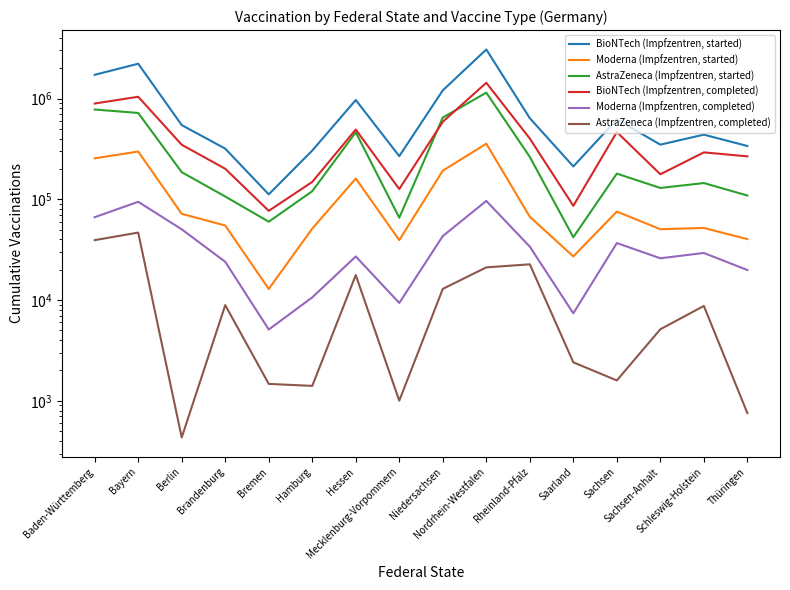

Reading left to right, what are all the values shown in this chart?

BioNTech (Impfzentren, started): Baden-Württemberg=1718731	Bayern=2214893	Berlin=544758	Brandenburg=318126	Bremen=111834	Hamburg=304658	Hessen=966347	Mecklenburg-Vorpommern=268027	Niedersachsen=1205085	Nordrhein-Westfalen=3066015	Rheinland-Pfalz=637729	Saarland=211884	Sachsen=619173	Sachsen-Anhalt=348576	Schleswig-Holstein=437874	Thüringen=337968
Moderna (Impfzentren, started): Baden-Württemberg=254936	Bayern=297803	Berlin=71734	Brandenburg=54924	Bremen=12879	Hamburg=51180	Hessen=160832	Mecklenburg-Vorpommern=39345	Niedersachsen=192258	Nordrhein-Westfalen=355962	Rheinland-Pfalz=67018	Saarland=27098	Sachsen=75514	Sachsen-Anhalt=50458	Schleswig-Holstein=51922	Thüringen=40273
AstraZeneca (Impfzentren, started): Baden-Württemberg=777747	Bayern=718785	Berlin=185754	Brandenburg=106532	Bremen=59904	Hamburg=120276	Hessen=462319	Mecklenburg-Vorpommern=65639	Niedersachsen=647283	Nordrhein-Westfalen=1143093	Rheinland-Pfalz=263342	Saarland=42042	Sachsen=179747	Sachsen-Anhalt=129525	Schleswig-Holstein=144888	Thüringen=109034
BioNTech (Impfzentren, completed): Baden-Württemberg=891946	Bayern=1040730	Berlin=347523	Brandenburg=200856	Bremen=76790	Hamburg=148713	Hessen=492318	Mecklenburg-Vorpommern=126340	Niedersachsen=587656	Nordrhein-Westfalen=1432729	Rheinland-Pfalz=400685	Saarland=86130	Sachsen=464643	Sachsen-Anhalt=177112	Schleswig-Holstein=292082	Thüringen=266682
Moderna (Impfzentren, completed): Baden-Württemberg=66408	Bayern=94424	Berlin=50339	Brandenburg=23982	Bremen=5101	Hamburg=10626	Hessen=27084	Mecklenburg-Vorpommern=9357	Niedersachsen=43138	Nordrhein-Westfalen=96305	Rheinland-Pfalz=33887	Saarland=7387	Sachsen=36791	Sachsen-Anhalt=25973	Schleswig-Holstein=29324	Thüringen=19865
AstraZeneca (Impfzentren, completed): Baden-Württemberg=39318	Bayern=46718	Berlin=433	Brandenburg=8901	Bremen=1472	Hamburg=1407	Hessen=17696	Mecklenburg-Vorpommern=1003	Niedersachsen=12909	Nordrhein-Westfalen=21100	Rheinland-Pfalz=22627	Saarland=2411	Sachsen=1593	Sachsen-Anhalt=5130	Schleswig-Holstein=8742	Thüringen=755